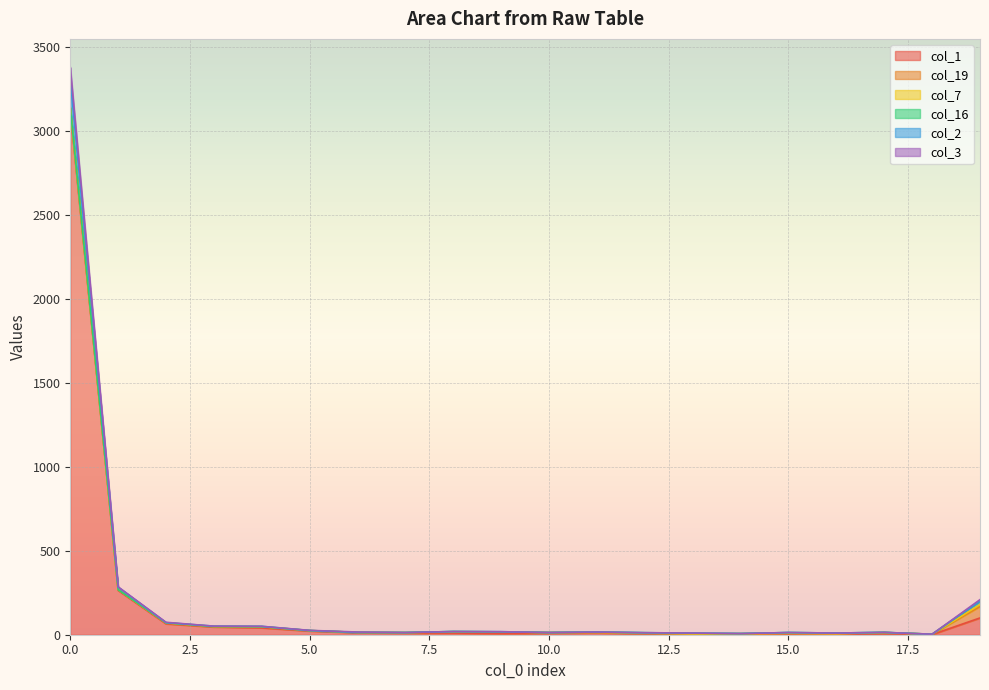

True or false: col_3 and col_1 cross at least once.

False